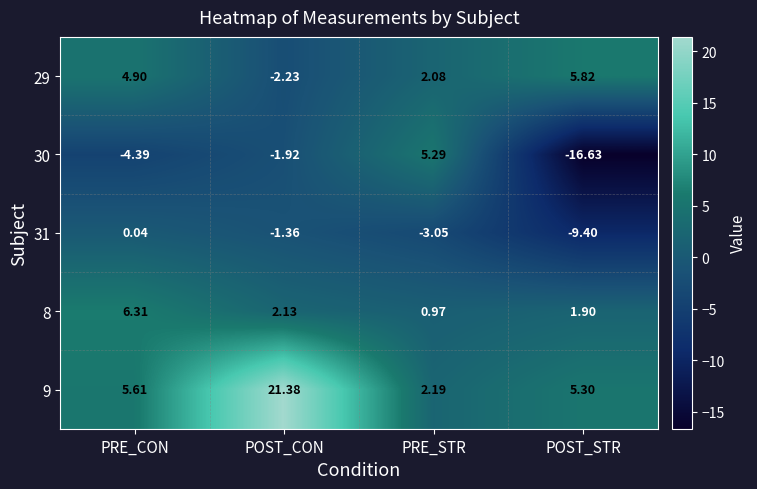

Rank the categories by 9 value from lowest to highest.

PRE_STR, POST_STR, PRE_CON, POST_CON